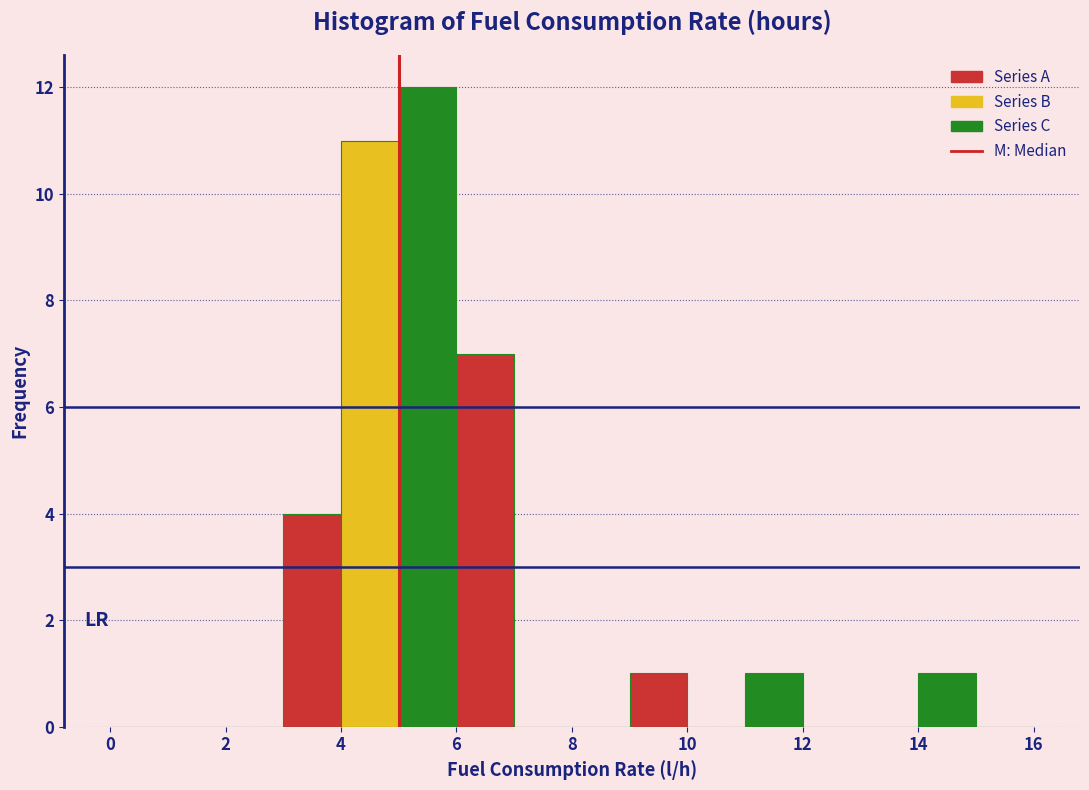

Reading left to right, list every bar in this chart as the range it spans on the x-axis followed by its height. The values are not printed on the chart, so give them approximately, as read against the axis.

0 to 1: 0
1 to 2: 0
2 to 3: 0
3 to 4: 4
4 to 5: 11
5 to 6: 12
6 to 7: 7
7 to 8: 0
8 to 9: 0
9 to 10: 1
10 to 11: 0
11 to 12: 1
12 to 13: 0
13 to 14: 0
14 to 15: 1
15 to 16: 0